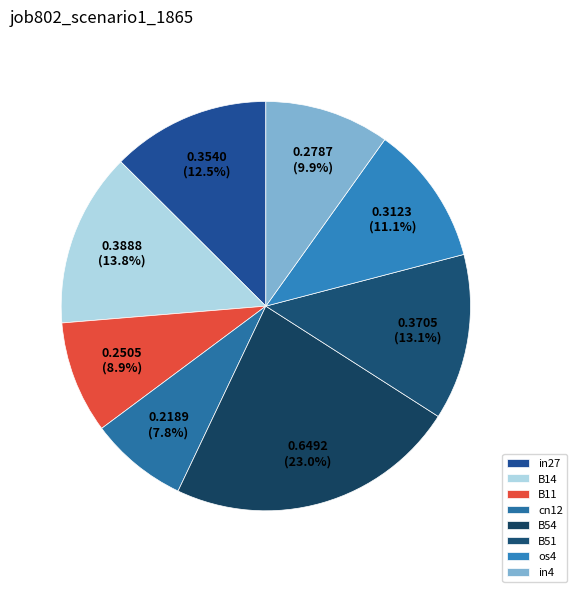

What portion of the pie excludes os4?

88.9%